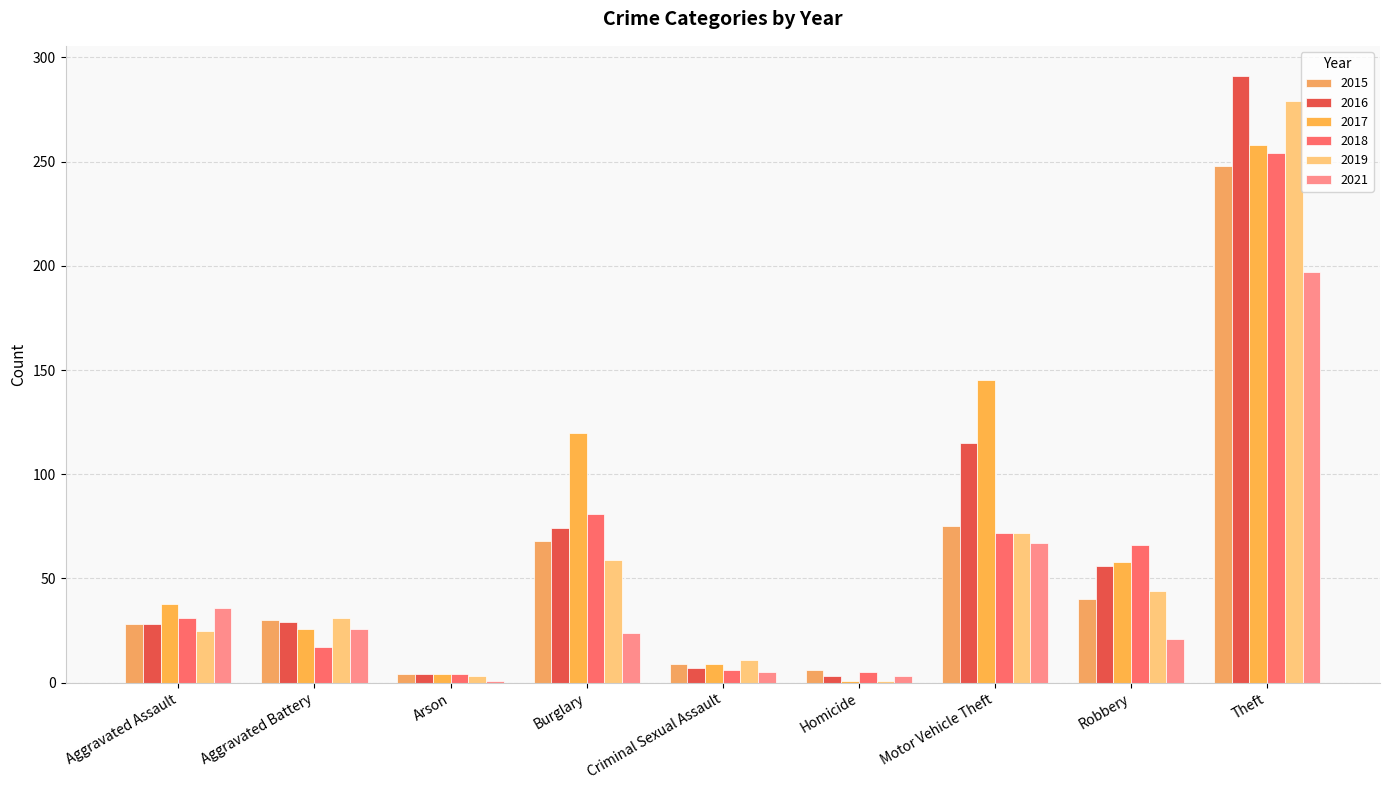

How many data points in 2017 are less than 38?

4